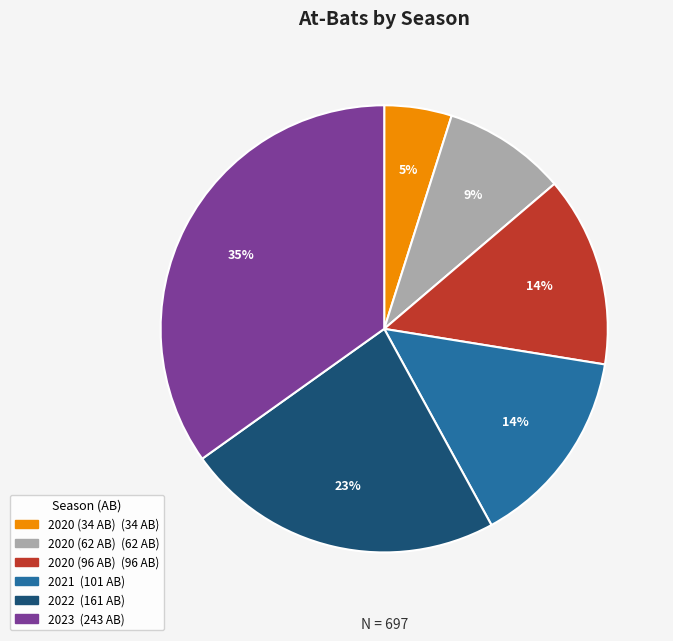

Which slice is the largest?

2023